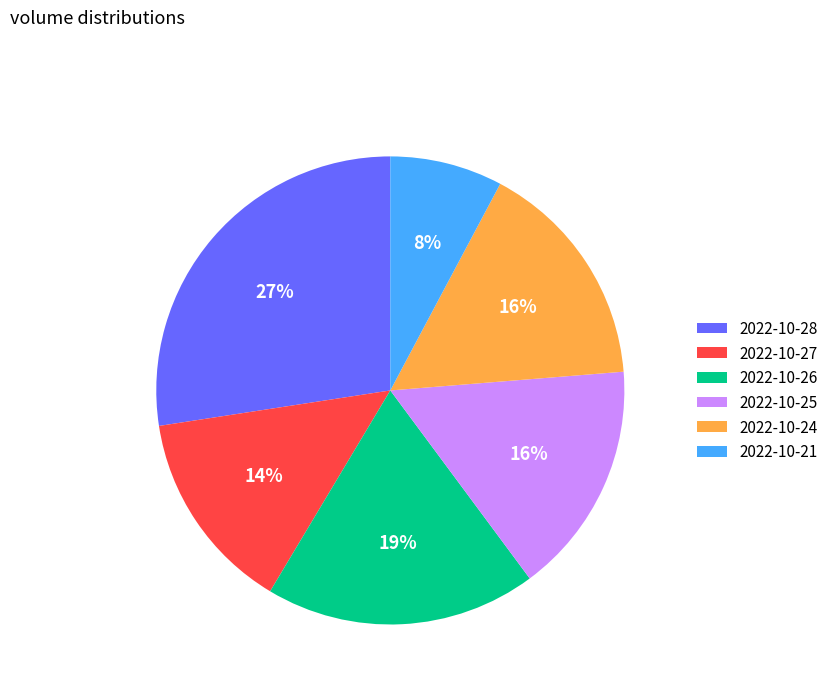

To the nearest percent, what is the difference between the 2022-10-21 and 2022-10-26 slice percentages?

11%